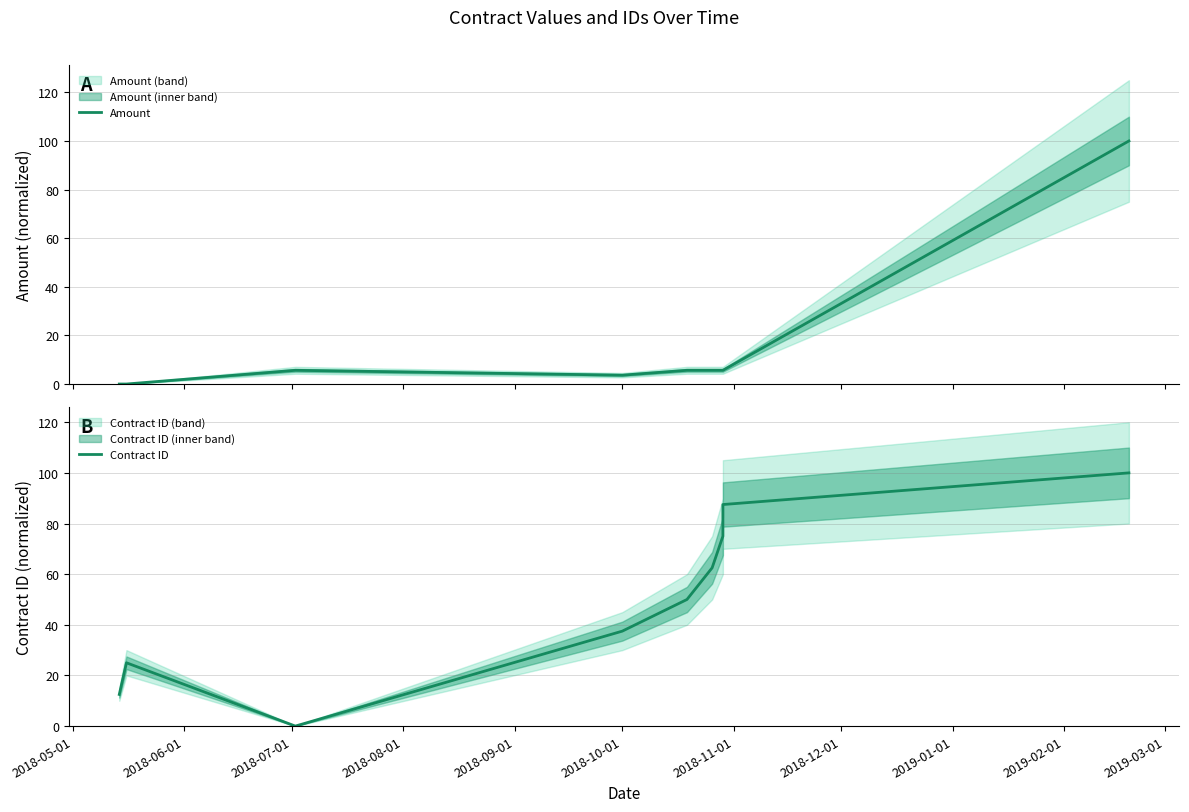

What is the value of the Amount point at the 6th from the left?

5.7